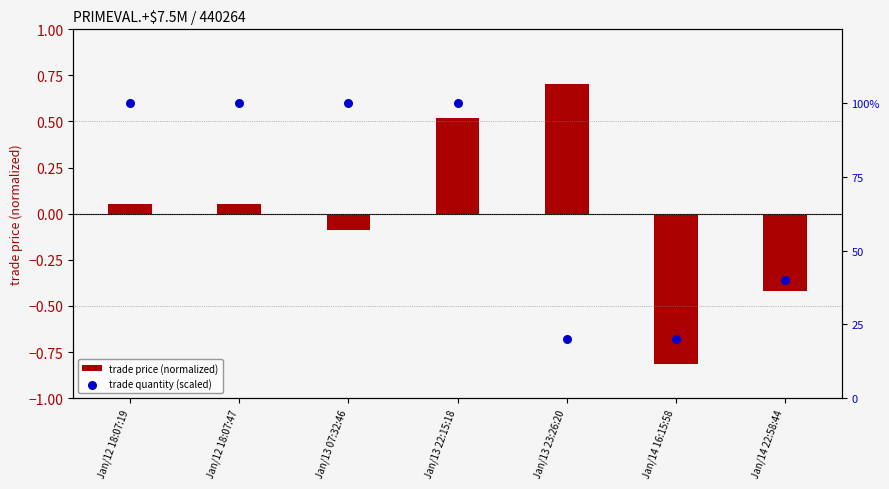

Which series reaches the maximum Y coordinate?

trade quantity (scaled)